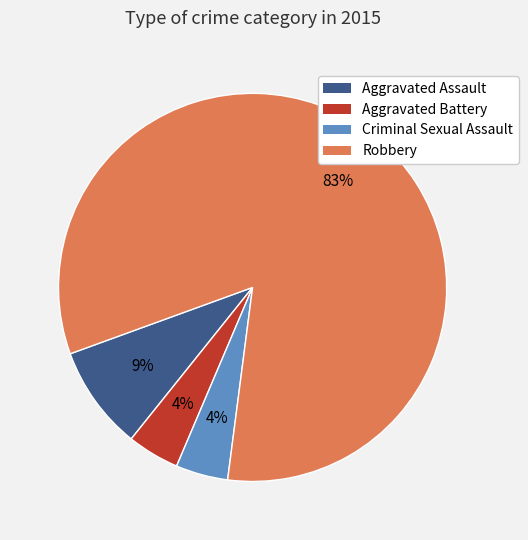

Does Robbery represent more than half of the total?

Yes